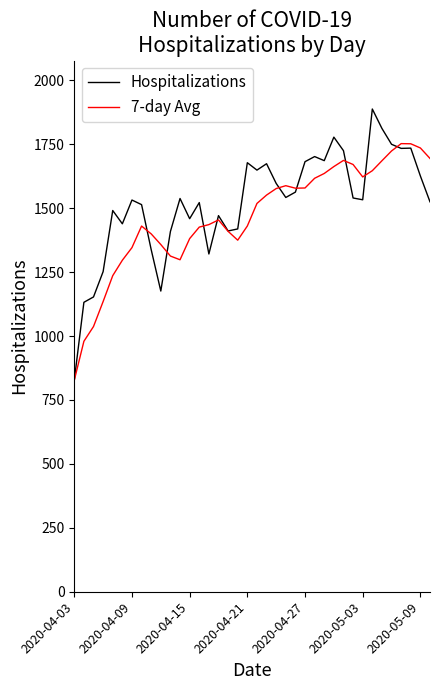

What is the highest value of the Hospitalizations series?

1888.0